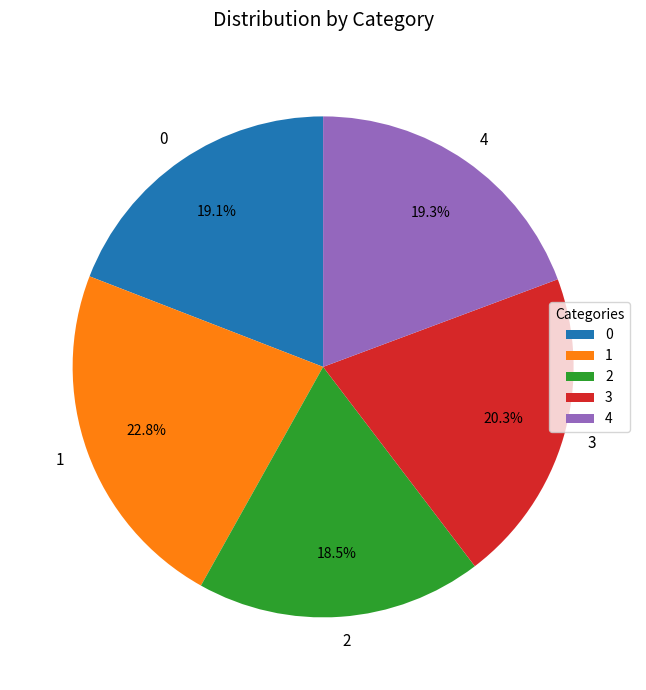

How many slices are in this pie chart?

5